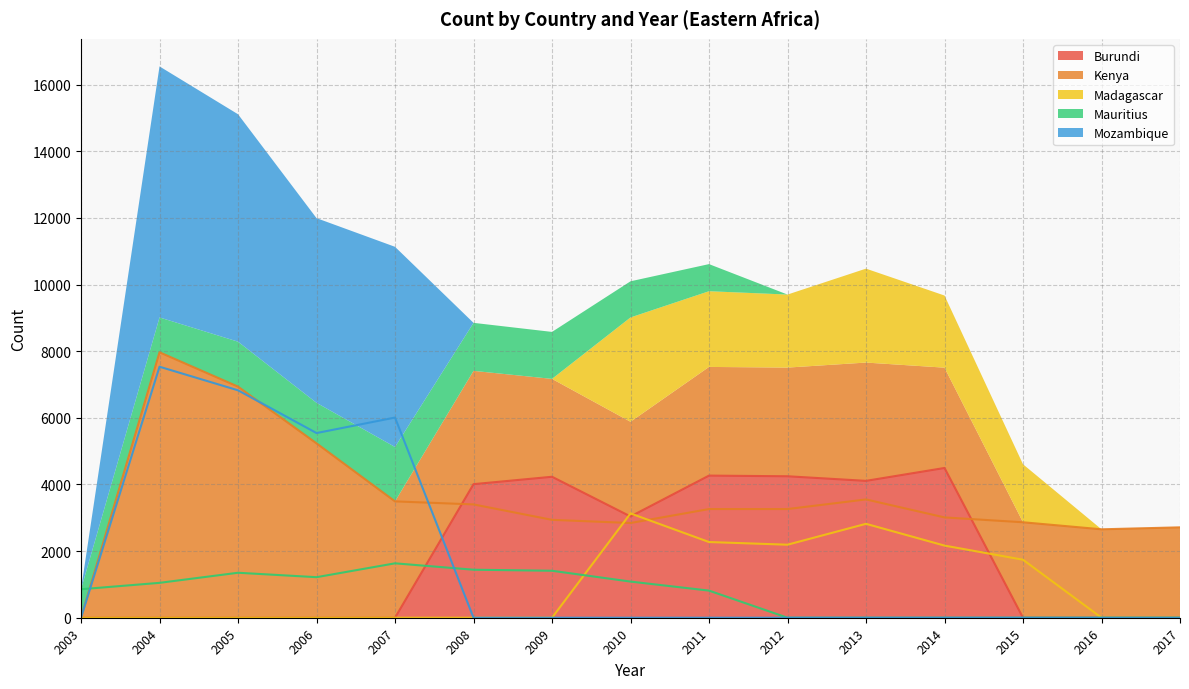

True or false: Mozambique and Kenya cross at least once.

False